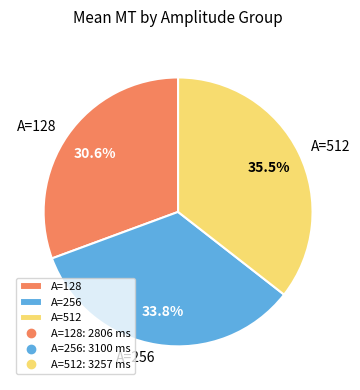

Is there a majority slice in this chart?

No